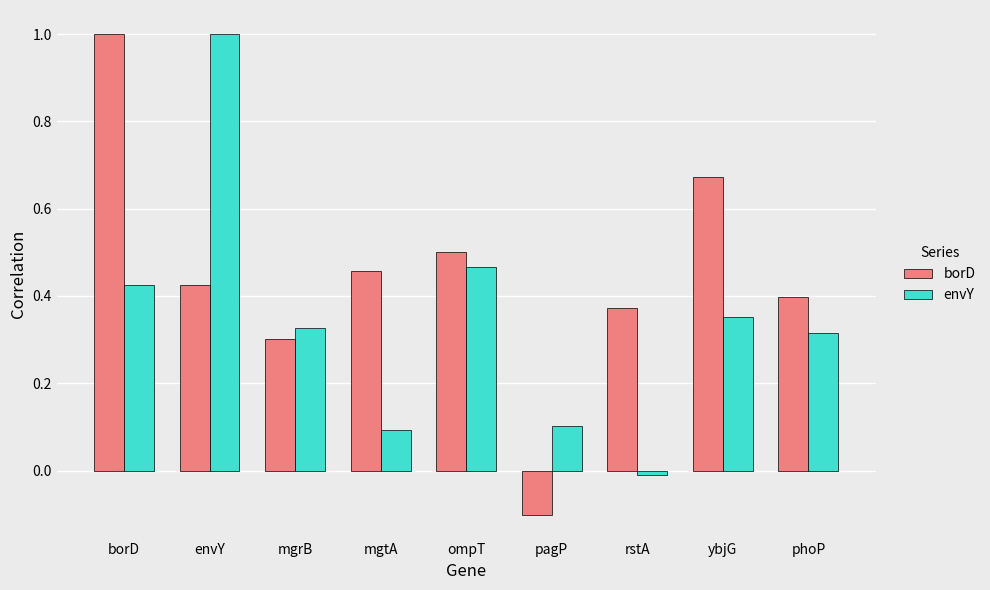

Rank the series at rstA from lowest to highest value.

envY, borD